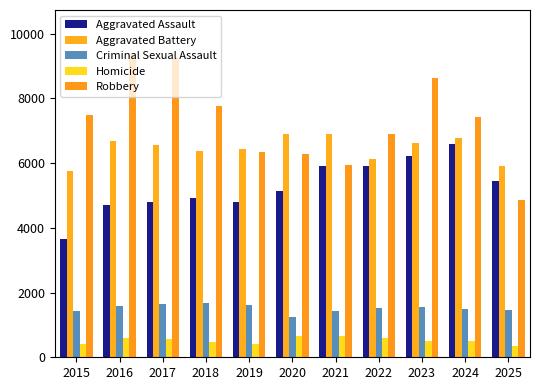

How many bars are there in total?

55